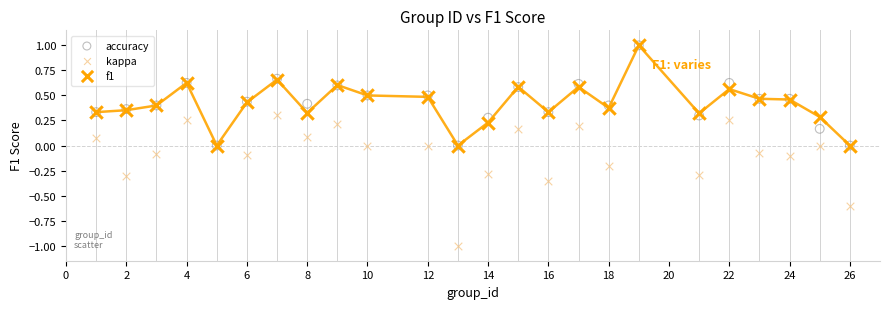

What are all the series names shown in the legend?

accuracy, kappa, f1